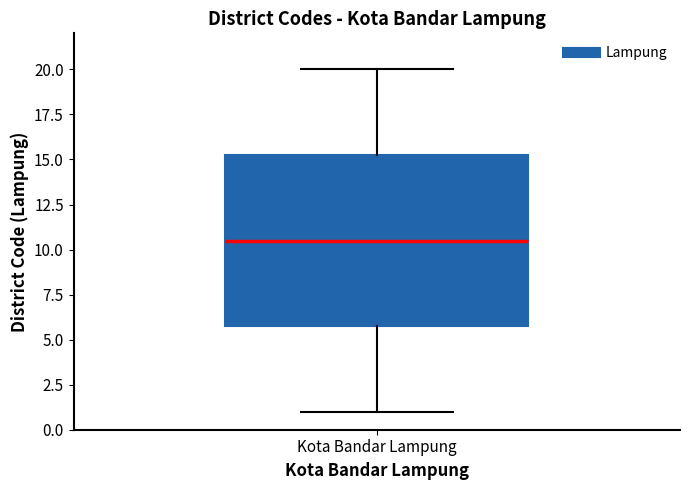

Read this box plot against the y-axis: the position of the median line, the range covered by the box, and the ends of both whiskers. The values are not printed on the chart, so give them approximately, as read against the axis.

median 10.5, box 6.0 to 15.5, whiskers 1.0 to 20.0